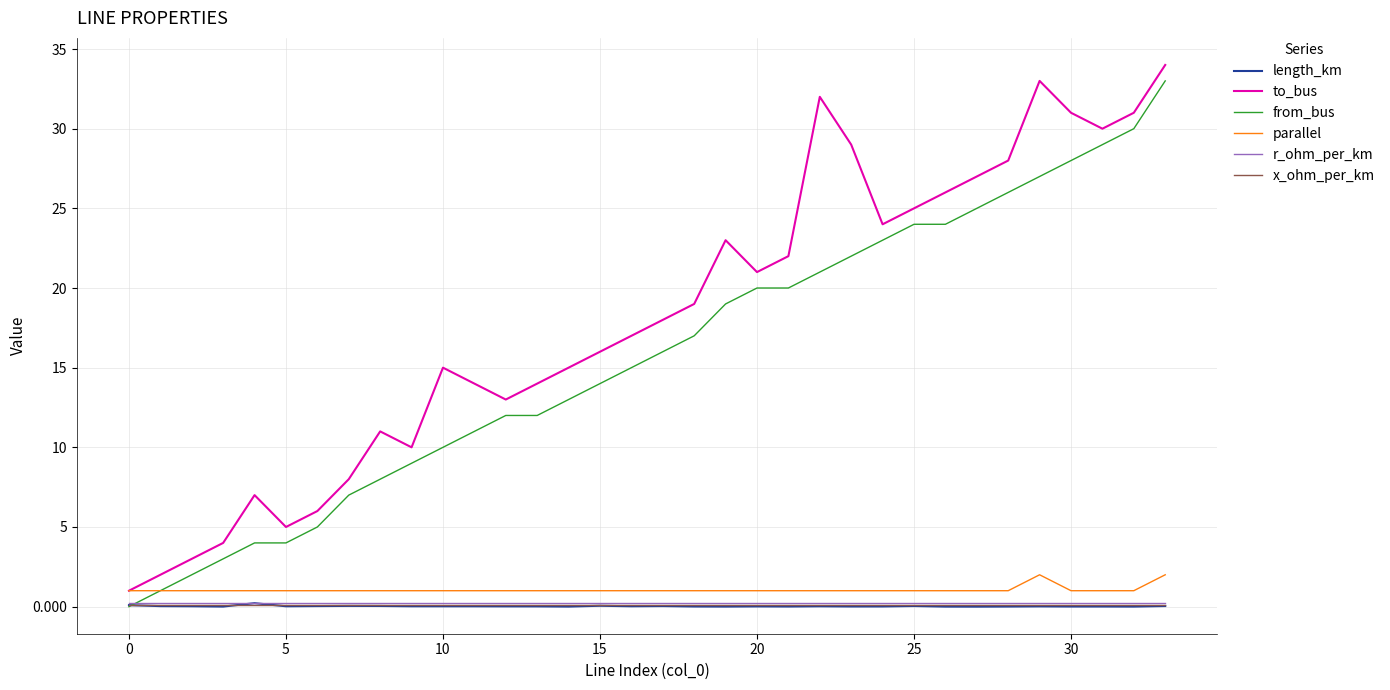

What is the greatest value displayed?

34.0